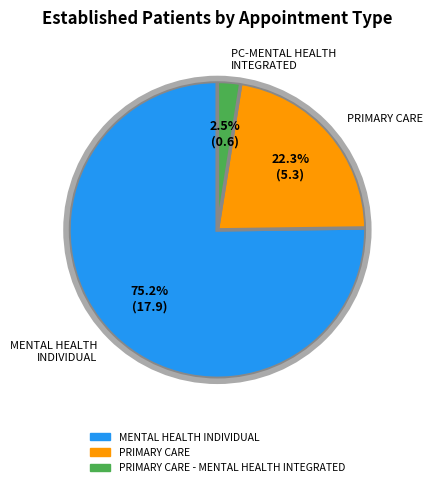

What portion of the pie excludes PRIMARY CARE - MENTAL HEALTH INTEGRATED?

97.5%